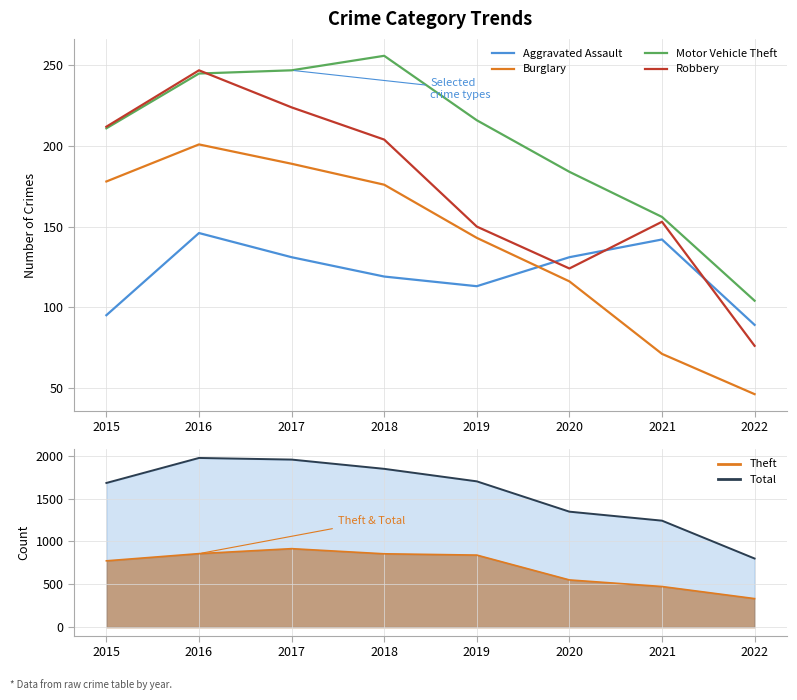

The value of Aggravated Assault at 2018 is 204. True or false?

False